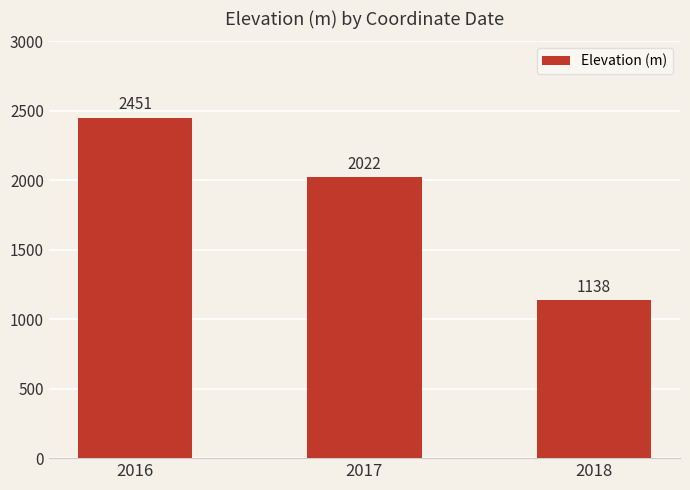

How many values are below 2022?

1